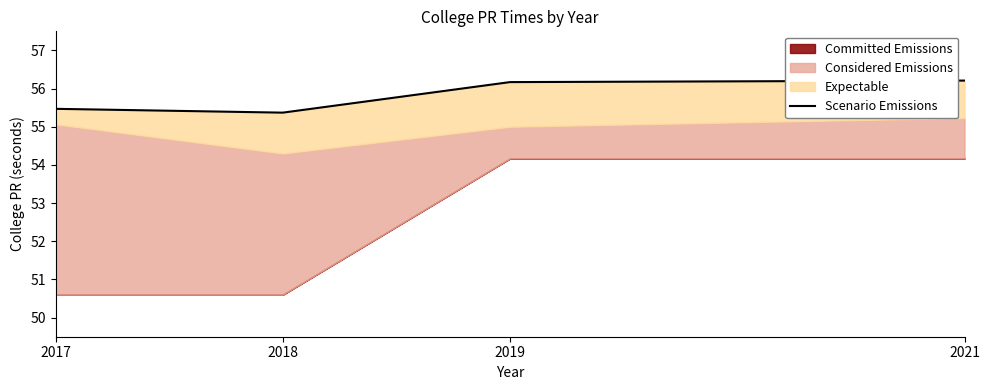

At which category does the data reach its first local valley?

2018